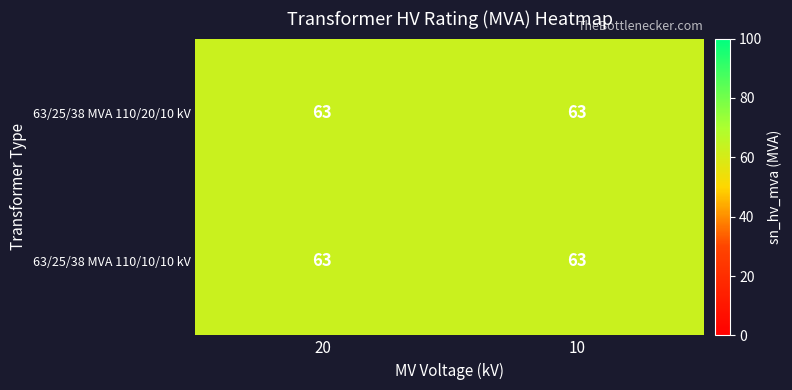

Reading right to left, list all the values displayed in this chart.

row_0: 63.0	63.0
row_1: 63.0	63.0